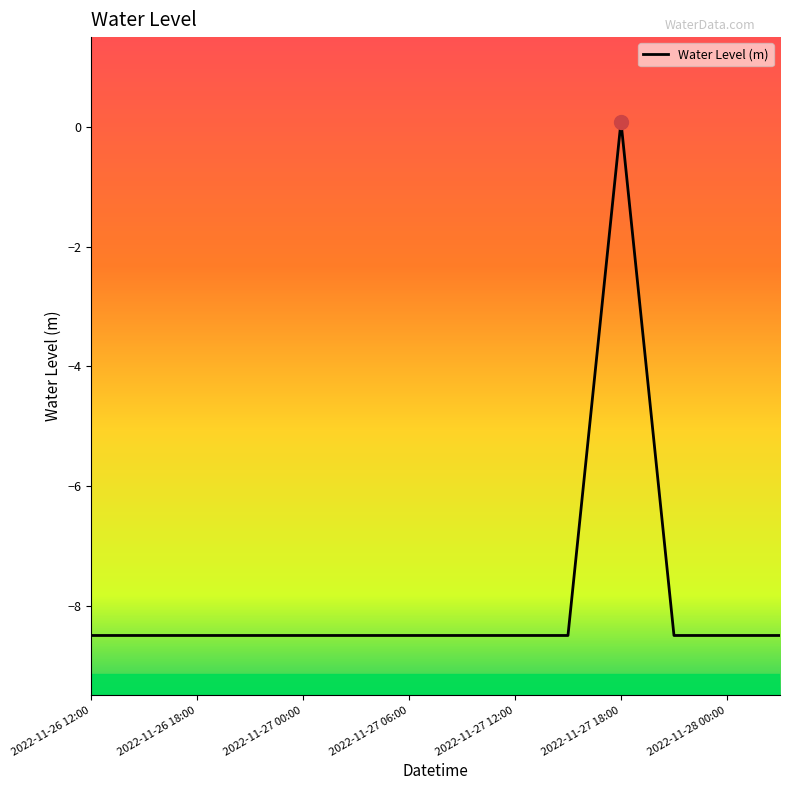

How many values are below -8?

13